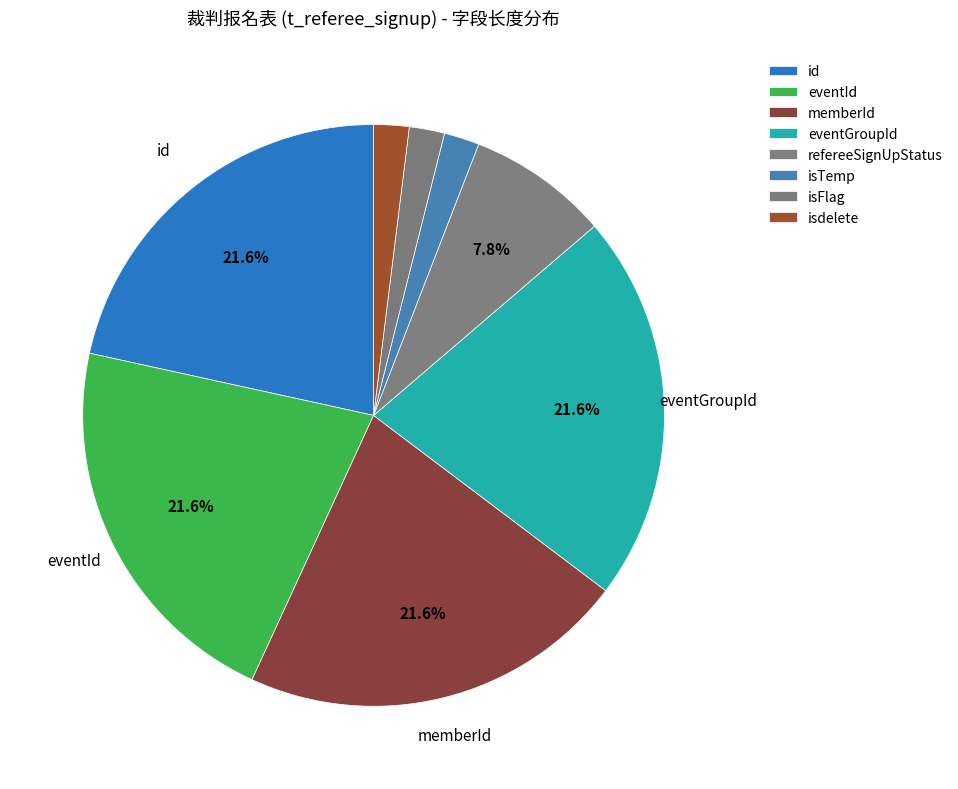

Is eventGroupId the majority of the pie?

No